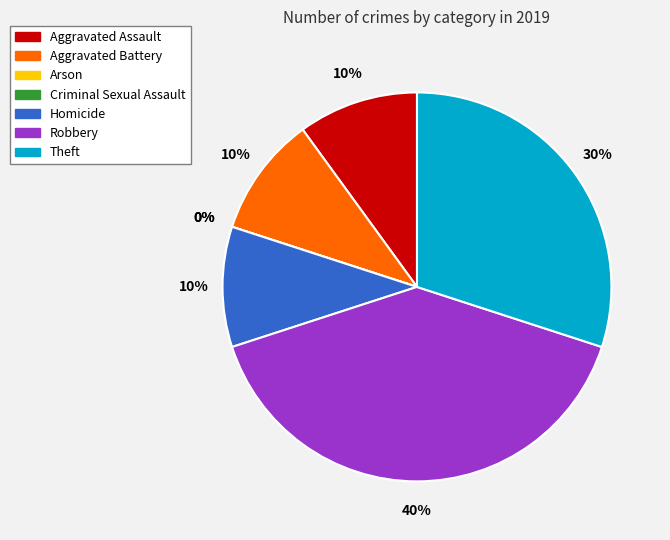

Rank the categories by value from lowest to highest.

Arson, Criminal Sexual Assault, Aggravated Assault, Aggravated Battery, Homicide, Theft, Robbery